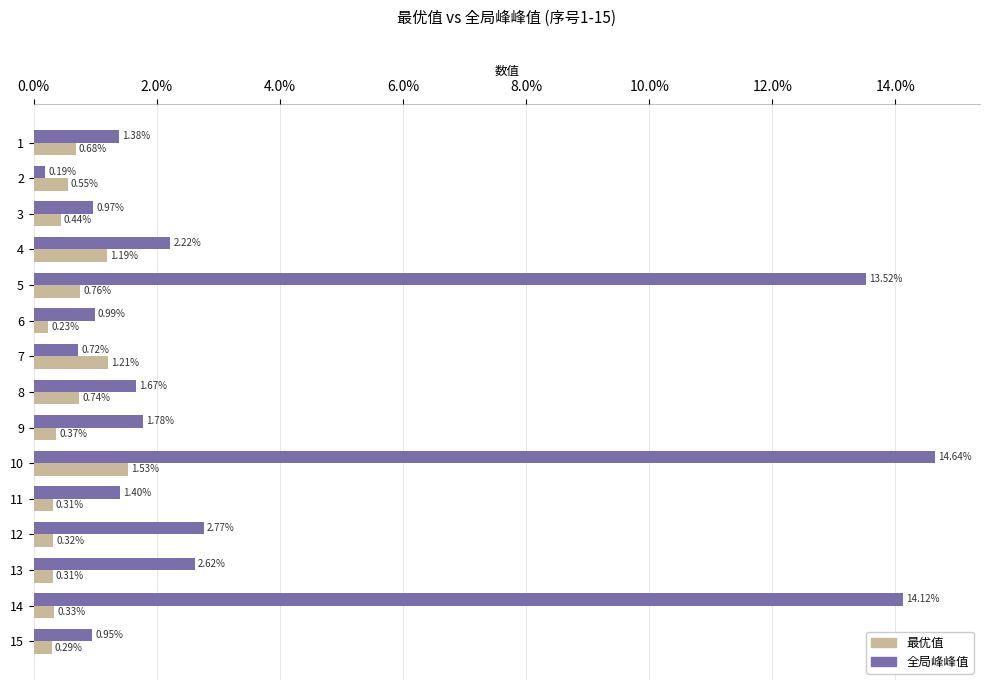

What is the sum of all 全局峰峰值 values?

0.6